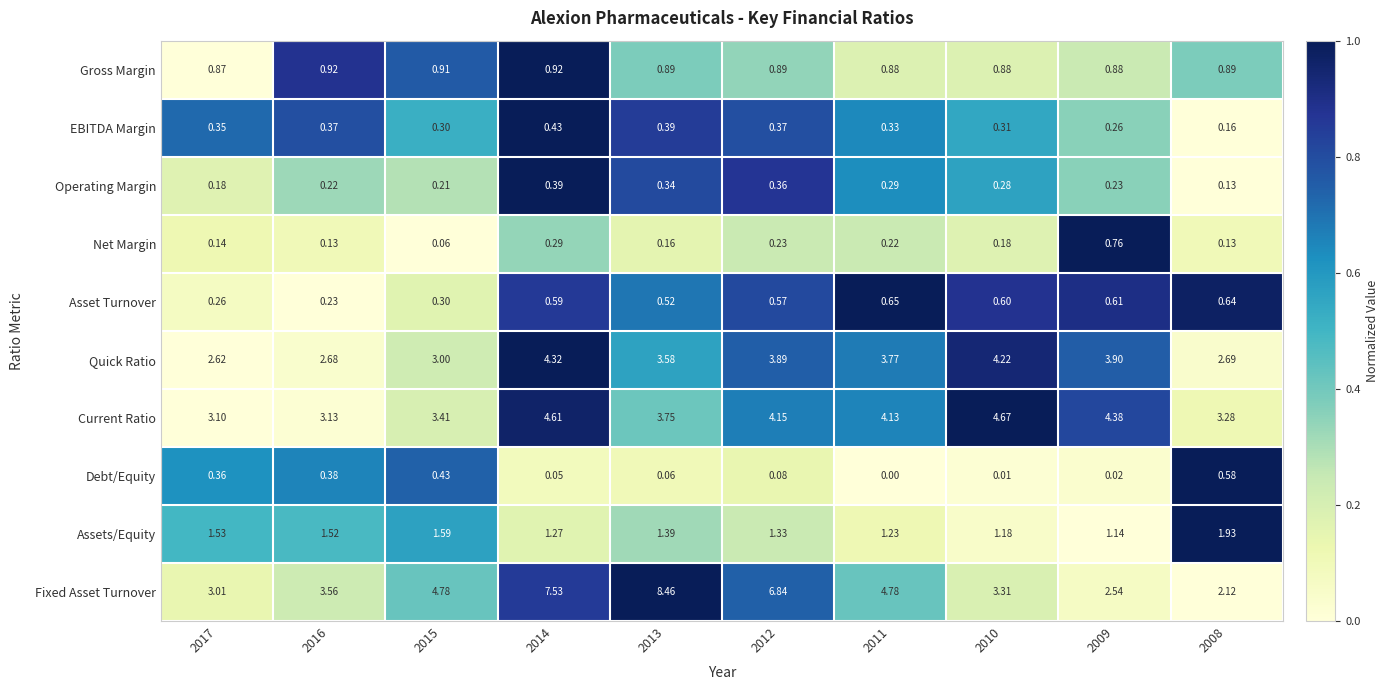

Is the value of Debt/Equity at 2012 greater than the value of EBITDA Margin at 2016?

No